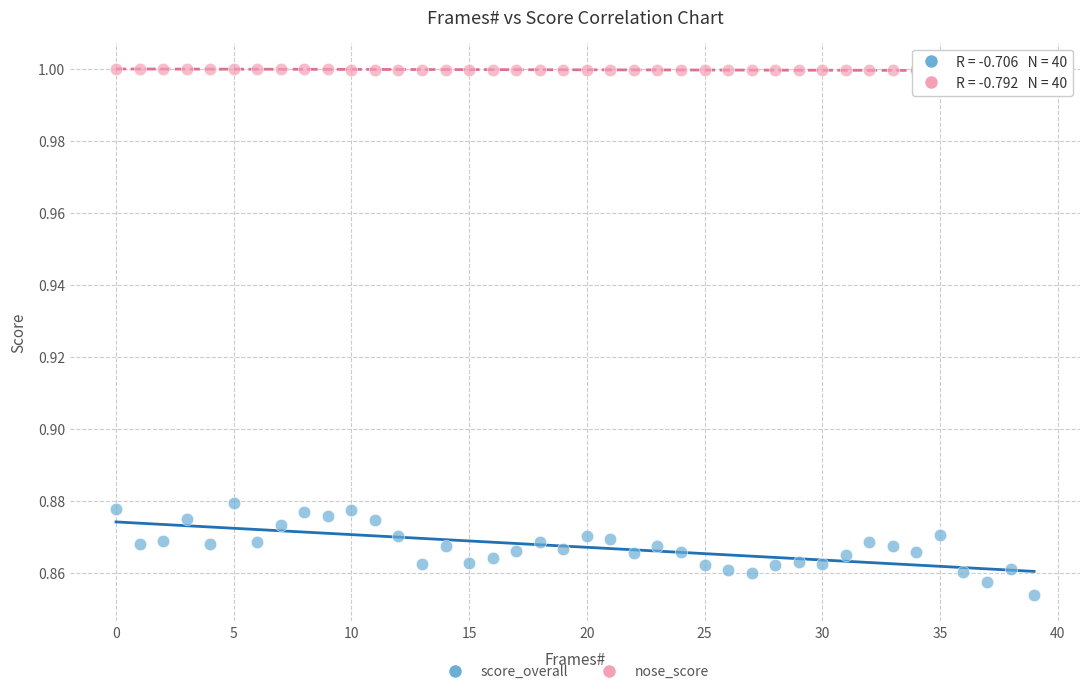

In the nose_score series, what Y value is closest to 0?

1.0